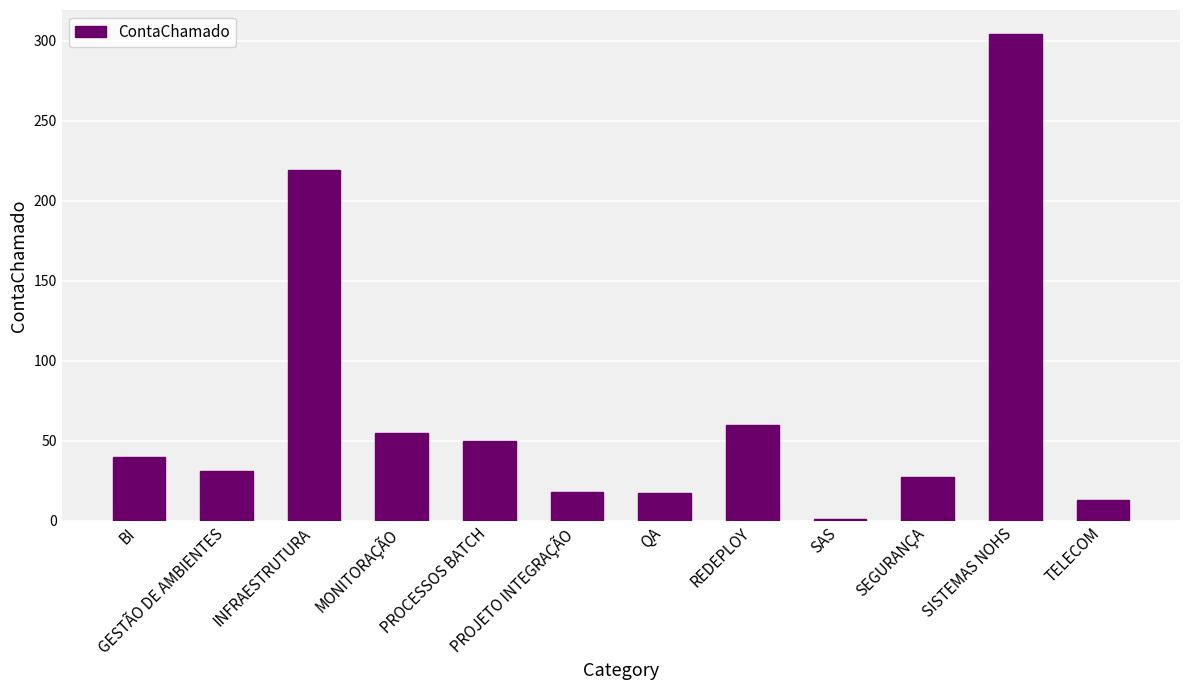

The value at MONITORAÇÃO is 87. True or false?

False